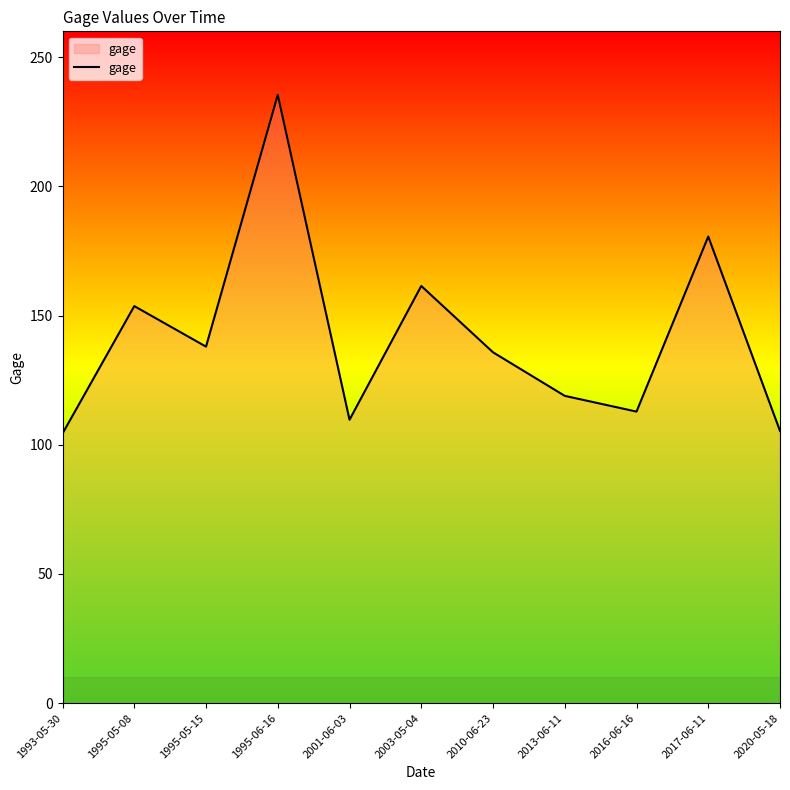

What is the maximum value shown in the chart?

235.4